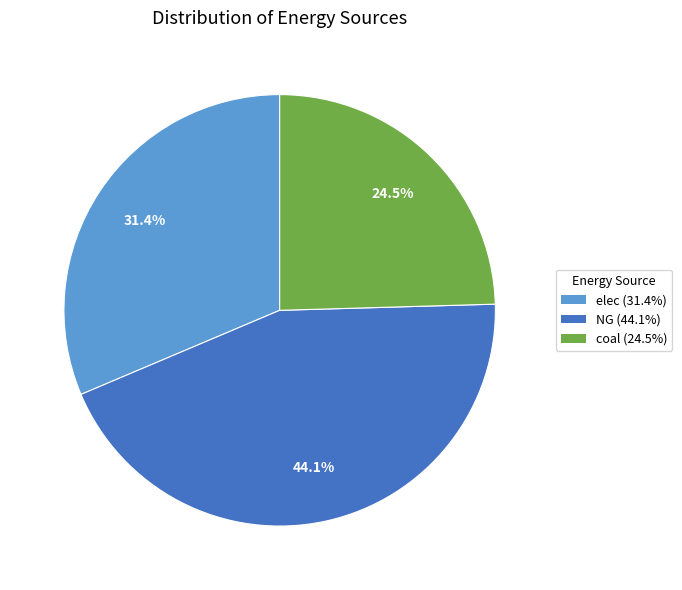

Which has a higher value, elec or NG?

NG